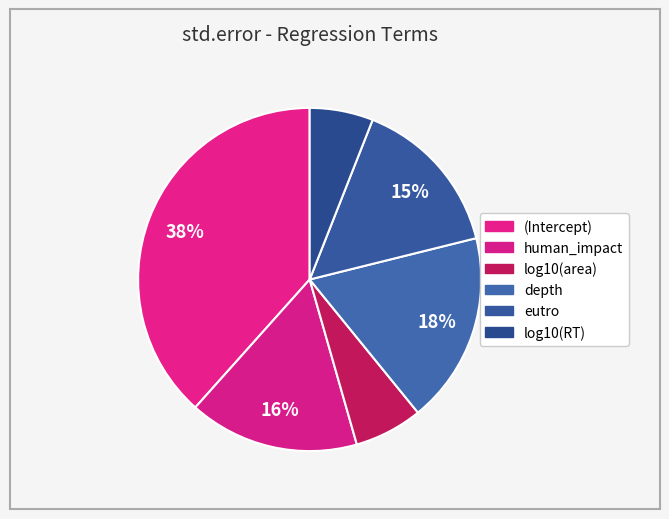

What percentage is the log10(area) slice, to the nearest percent?

6%